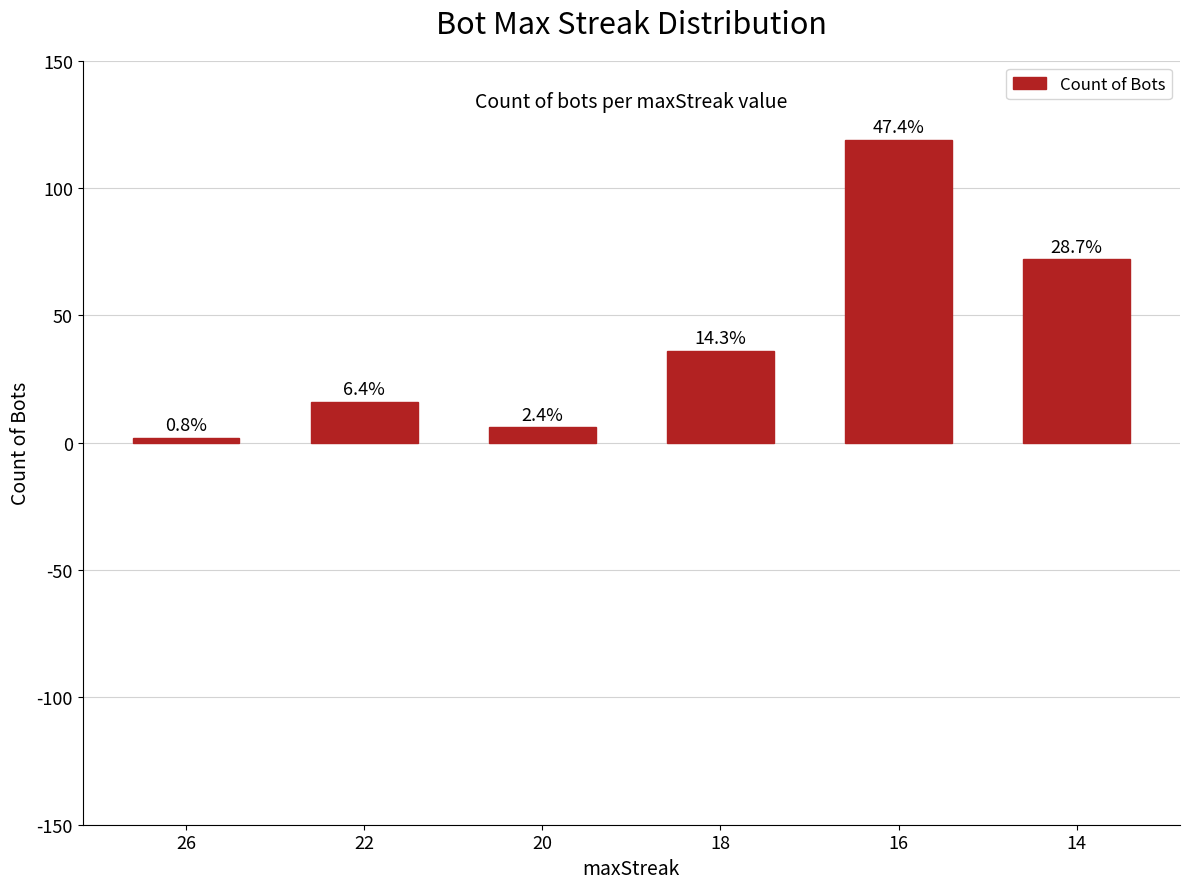

What is the sum of all values?

251